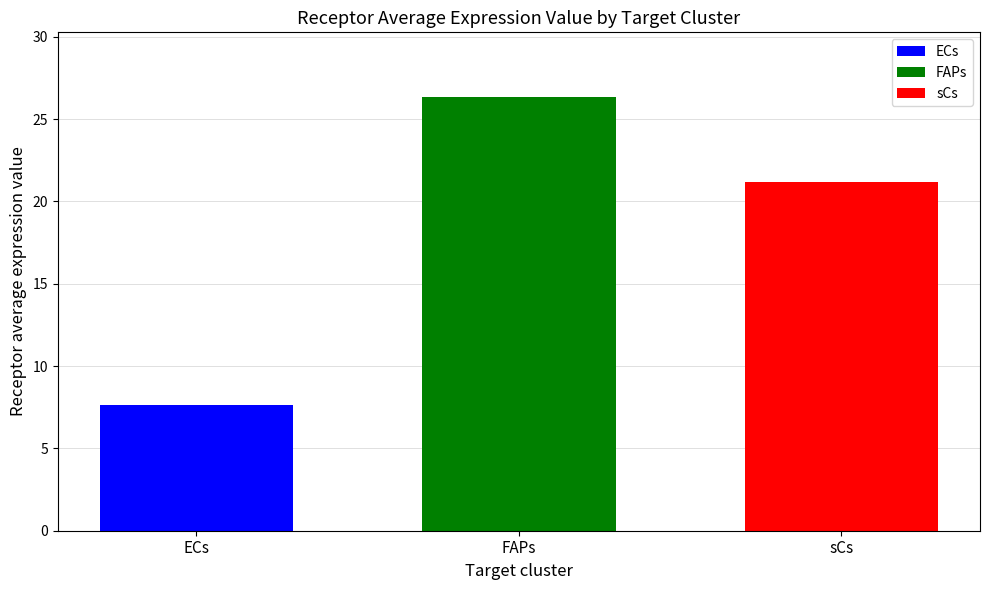

What is the difference between the highest and lowest values at FAPs?

18.7